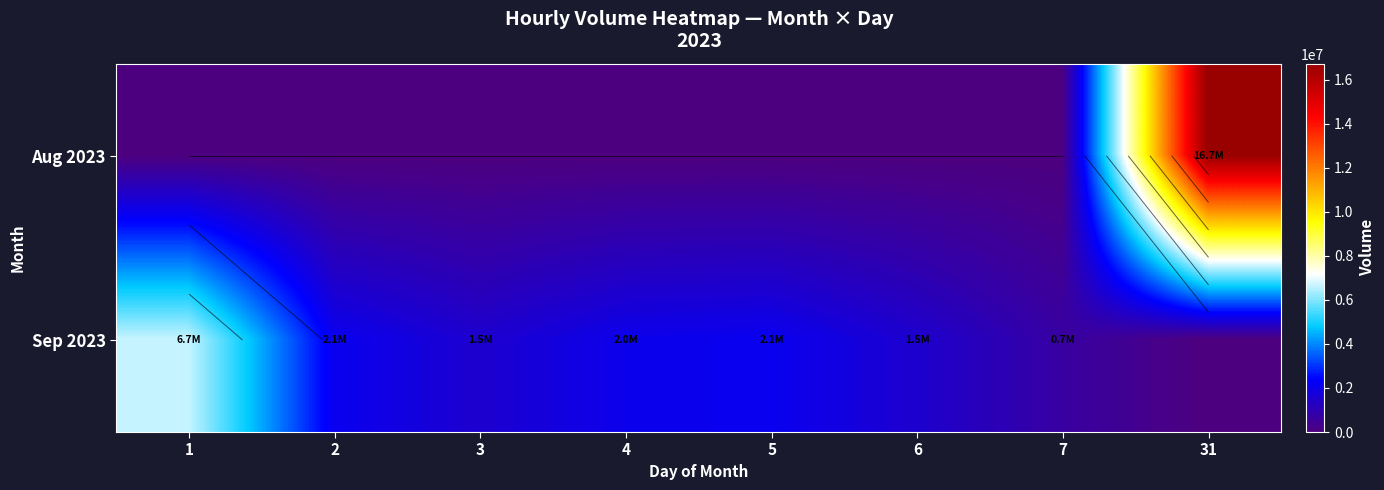

At how many categories does at least one series exceed 891090?

7